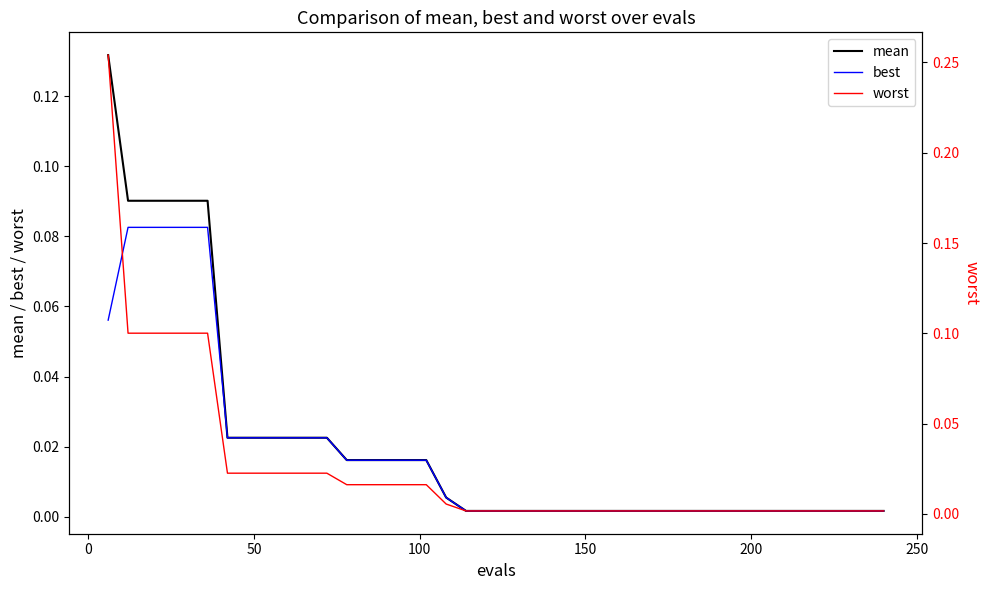

True or false: worst and mean cross at least once.

False